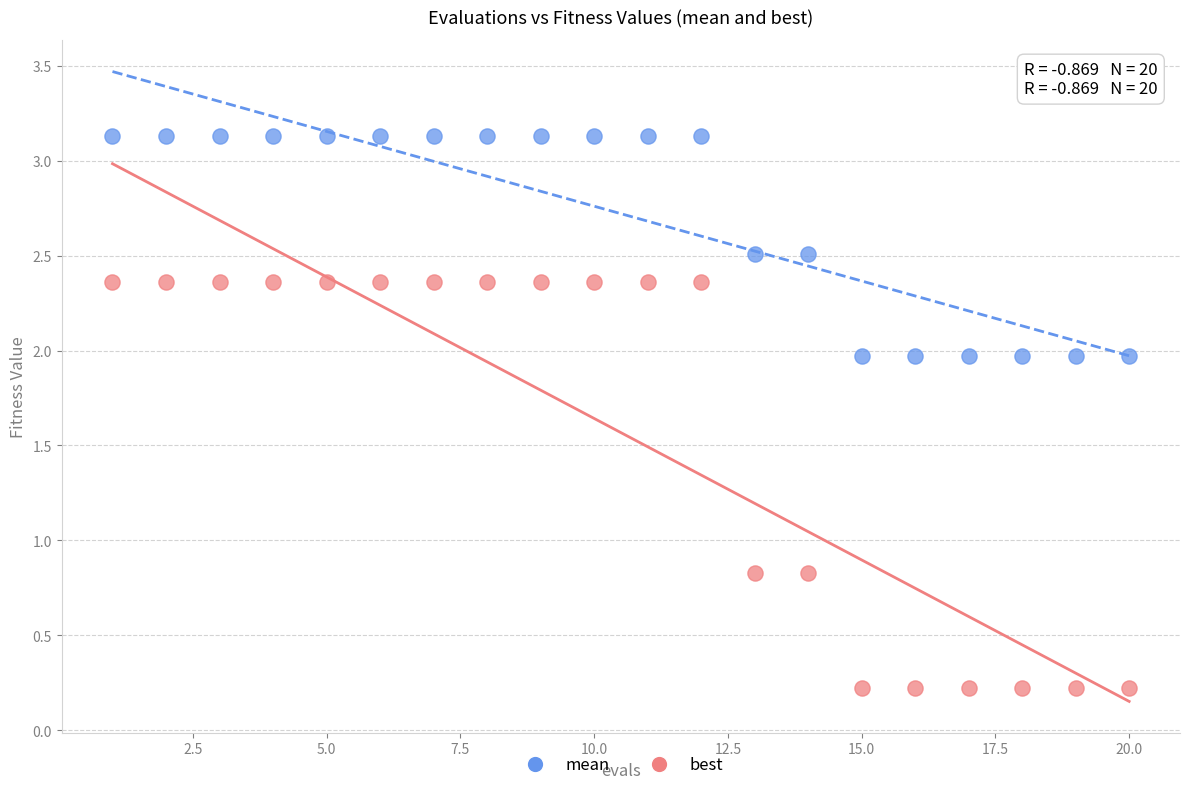

Which series has the widest spread of Y values?

best